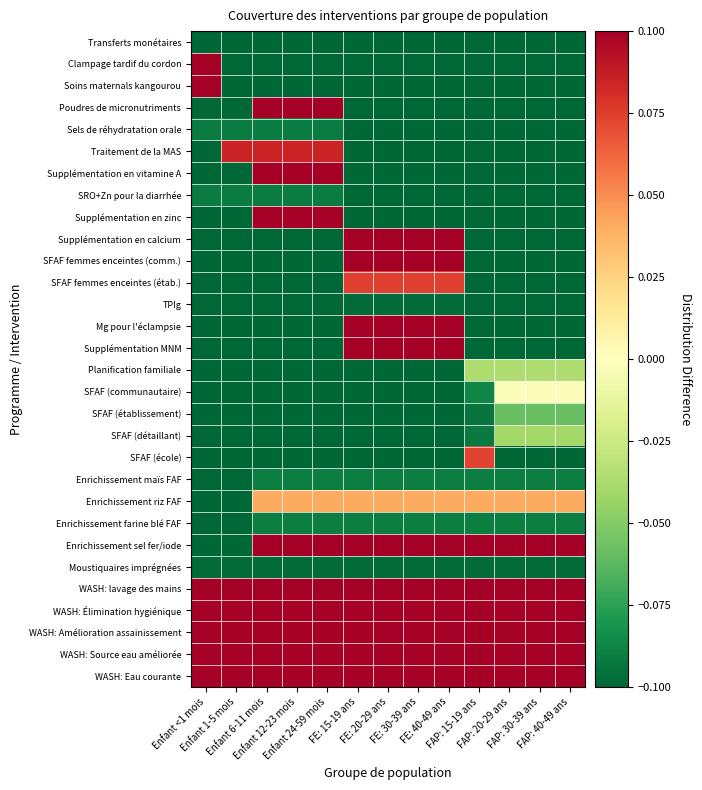

What is the total value across all series at Enfant 1-5 mois?

-1.8